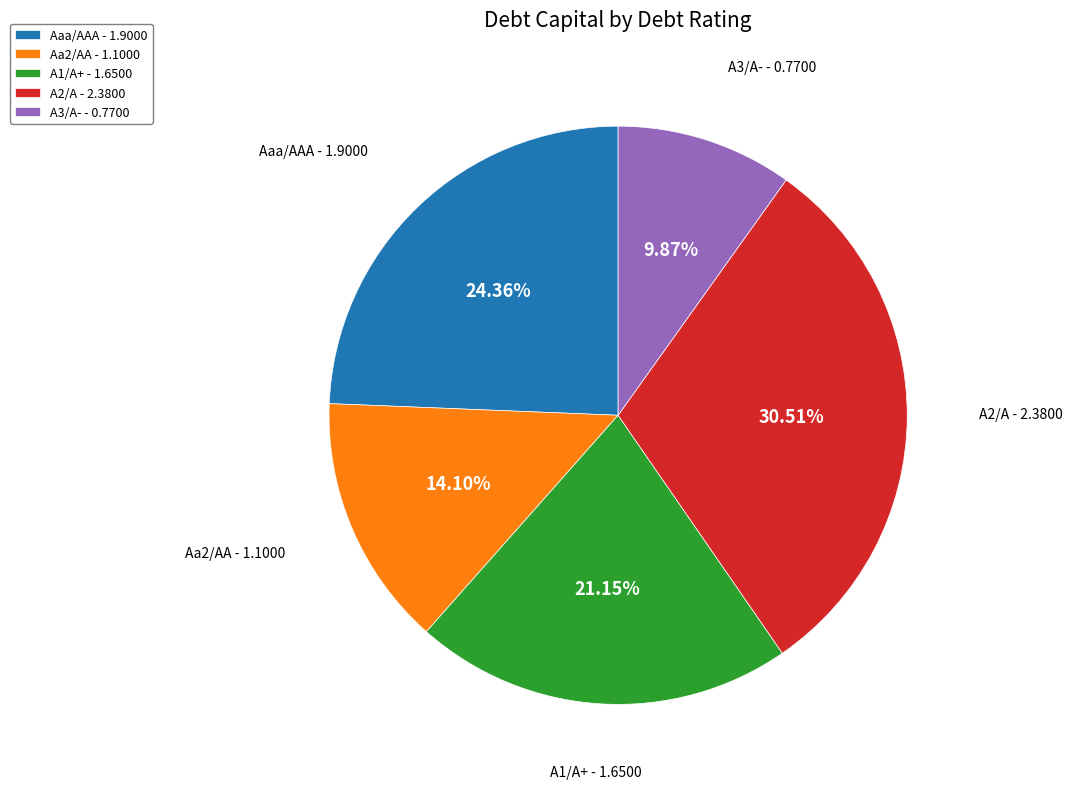

Is it true that Aa2/AA is 4% of the pie?

False